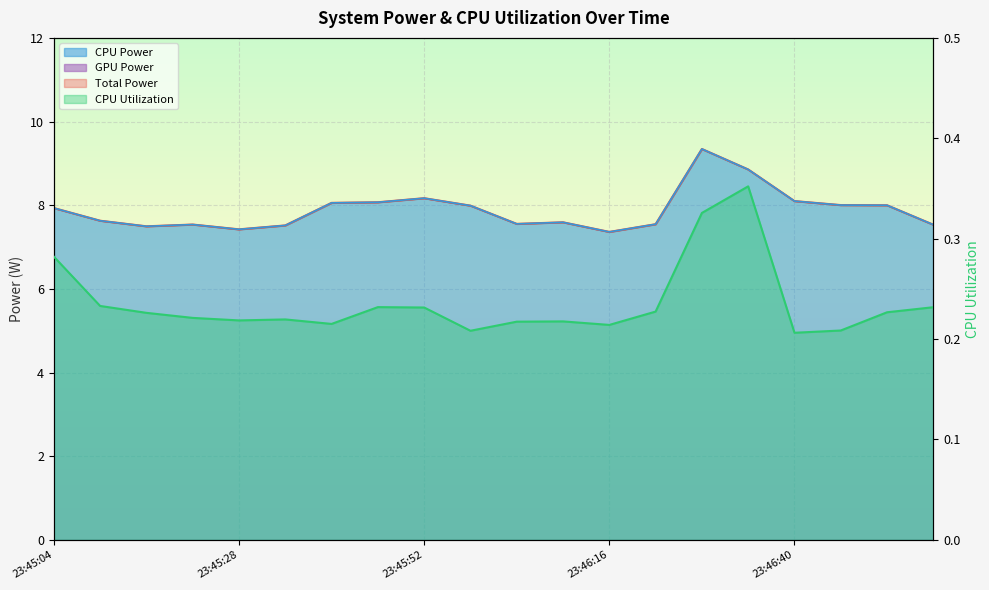

Count the number of categories in the chart.

20